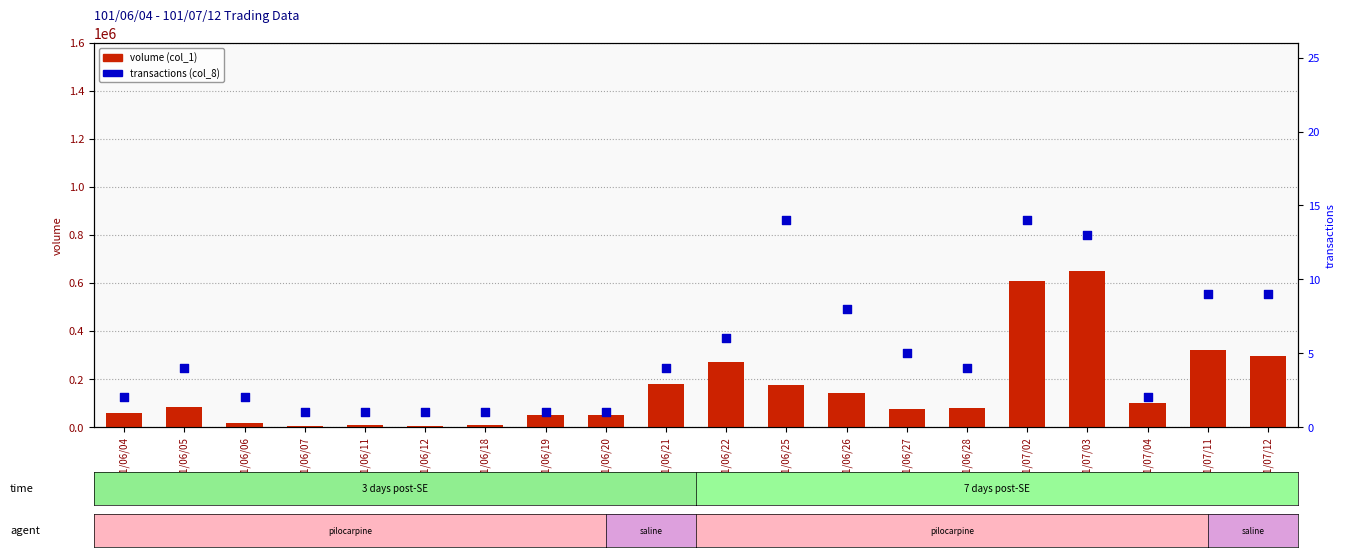

Is the value of volume (col_1) at 101/06/26 greater than the value of transactions (col_8) at 101/06/27?

Yes